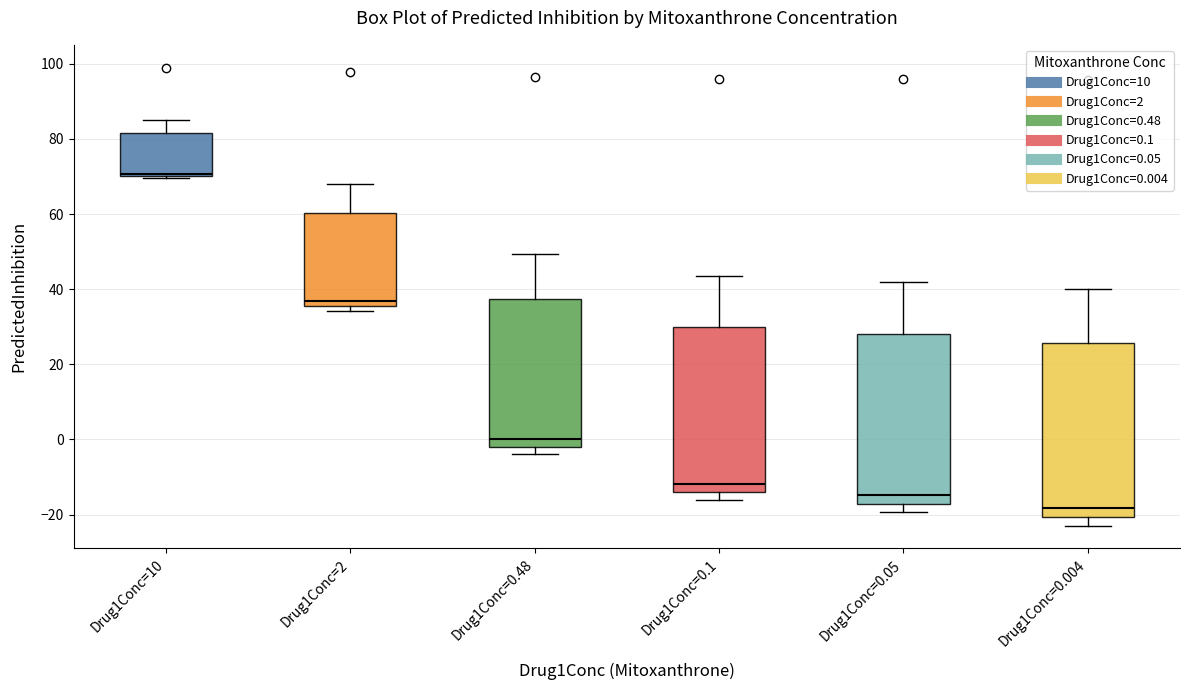

Reading left to right, transcribe this box plot: for each box, give where its median line is, the range the box spans, and where its two whiskers end, as read against the y-axis. The values are not printed on the chart, so give them approximately, as read against the axis.

Drug1Conc=10: median 70 (just above the box's lower edge), box 70 to 82, whiskers 70 to 86
Drug1Conc=2: median 36 (just above the box's lower edge), box 36 to 60, whiskers 34 to 68
Drug1Conc=0.48: median 0, box -2 to 38, whiskers -4 to 50
Drug1Conc=0.1: median -12, box -14 to 30, whiskers -16 to 44
Drug1Conc=0.05: median -14, box -18 to 28, whiskers -20 to 42
Drug1Conc=0.004: median -18, box -20 to 26, whiskers -22 to 40